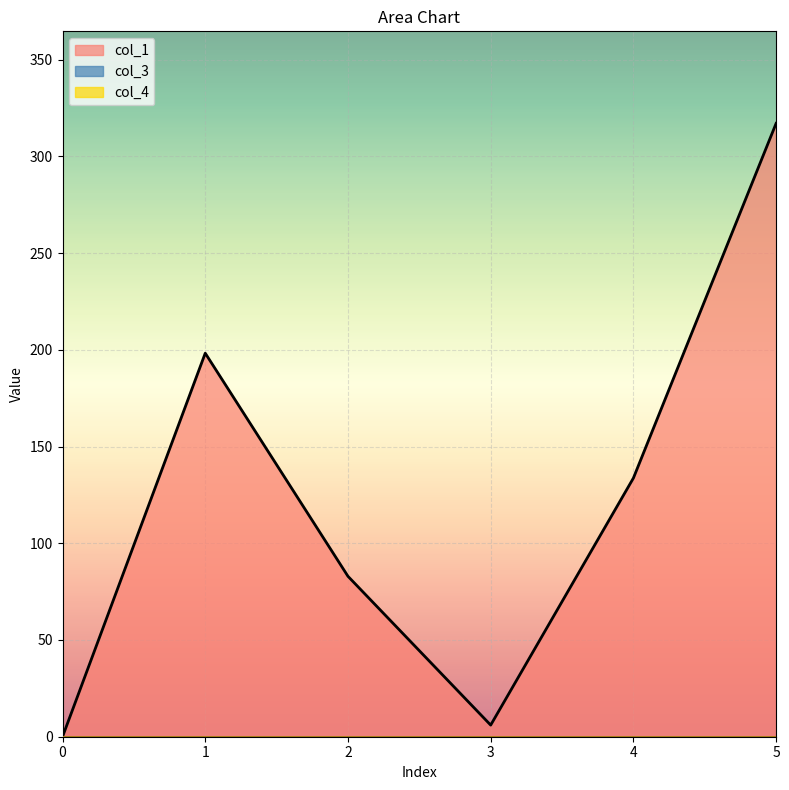

Between 1 and 2, which is larger?

1